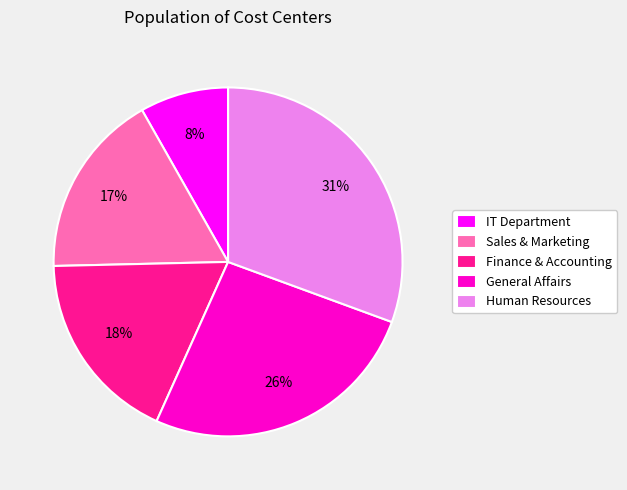

Is the sum of General Affairs and Finance & Accounting greater than half?

No